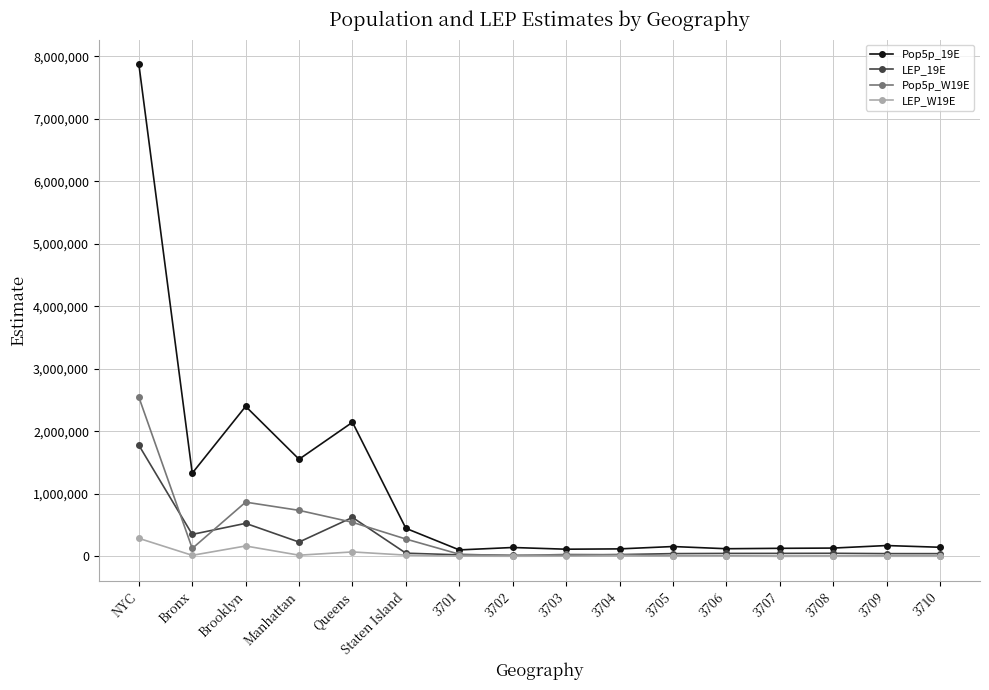

What is the approximate value of Pop5p_W19E at 3702, to the nearest 10?

8990